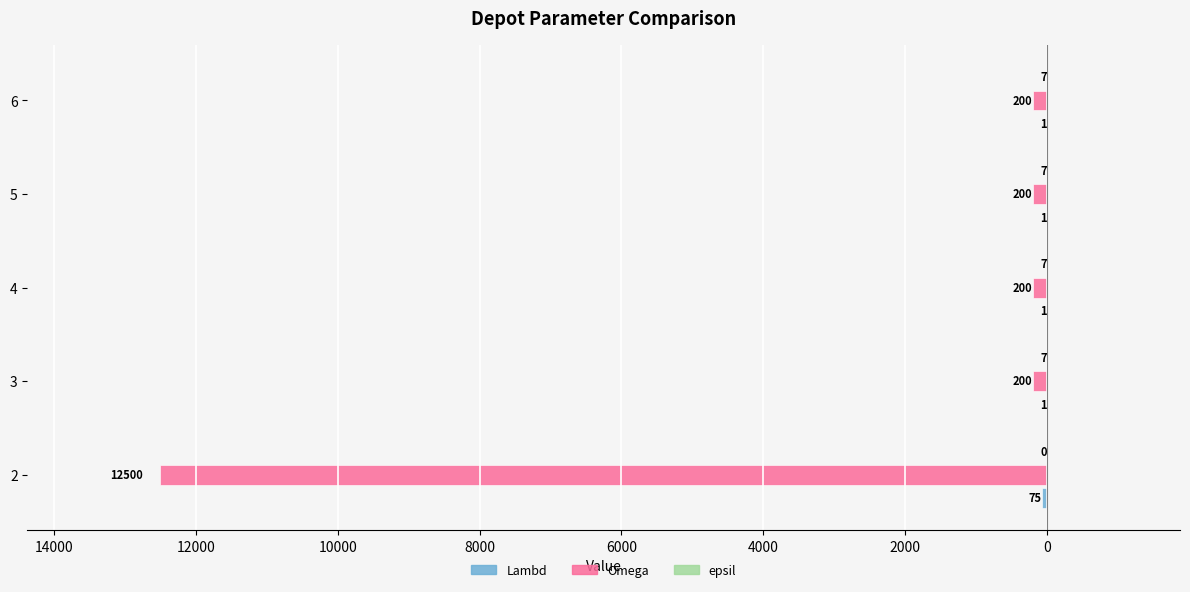

How many groups of bars are there?

5